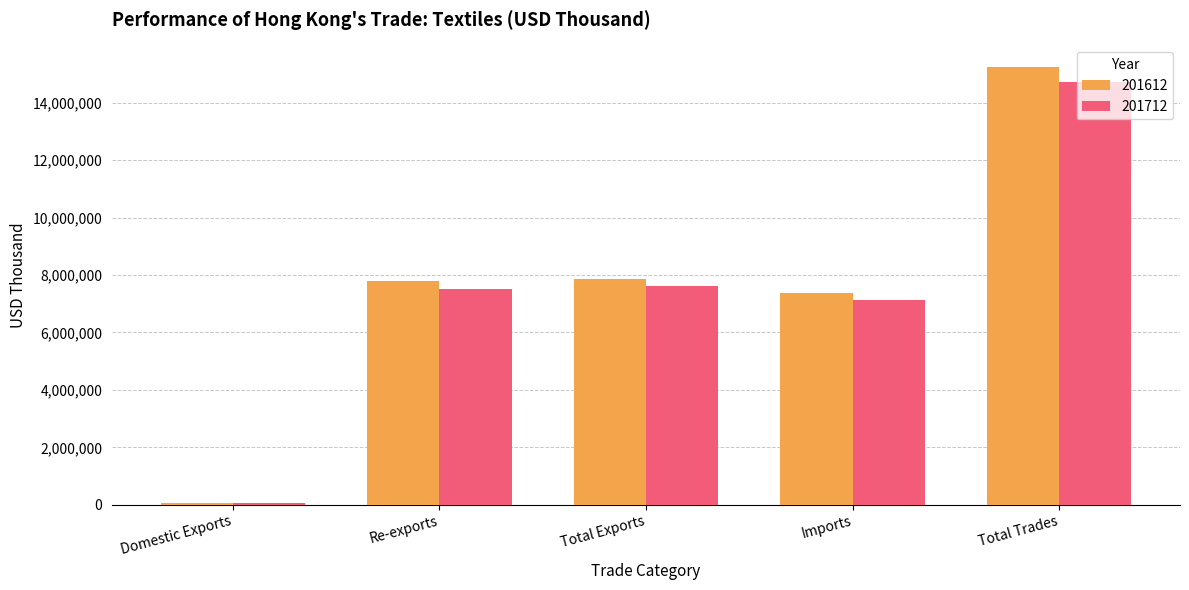

Are the bars grouped side by side (vs. stacked)?

Yes